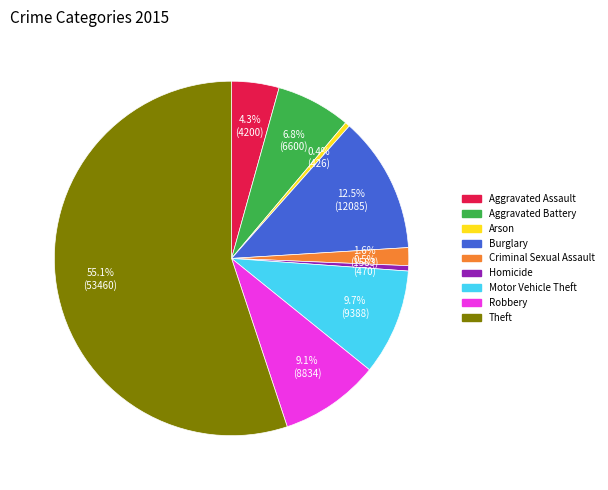

Between Aggravated Battery and Aggravated Assault, which is larger?

Aggravated Battery